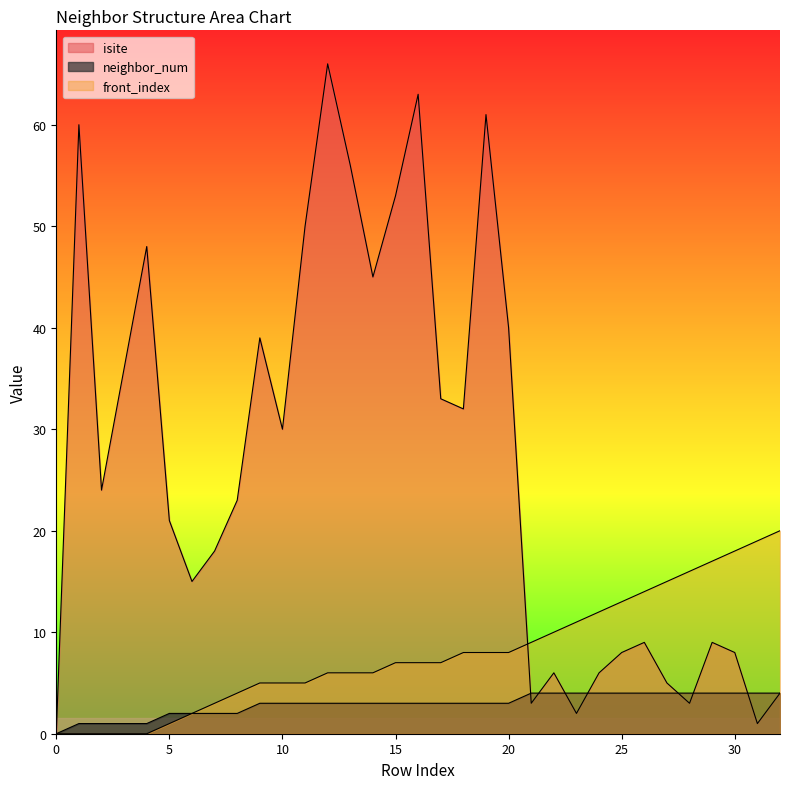

Reading left to right, what are all the values shown in this chart?

isite: 0=0	1=60	2=24	3=36	4=48	5=21	6=15	7=18	8=23	9=39	10=30	11=50	12=66	13=56	14=45	15=53	16=63	17=33	18=32	19=61	20=40	21=3	22=6	23=2	24=6	25=8	26=9	27=5	28=3	29=9	30=8	31=1	32=4
neighbor_num: 0=0	1=1	2=1	3=1	4=1	5=2	6=2	7=2	8=2	9=3	10=3	11=3	12=3	13=3	14=3	15=3	16=3	17=3	18=3	19=3	20=3	21=4	22=4	23=4	24=4	25=4	26=4	27=4	28=4	29=4	30=4	31=4	32=4
front_index: 0=0	1=0	2=0	3=0	4=0	5=1	6=2	7=3	8=4	9=5	10=5	11=5	12=6	13=6	14=6	15=7	16=7	17=7	18=8	19=8	20=8	21=9	22=10	23=11	24=12	25=13	26=14	27=15	28=16	29=17	30=18	31=19	32=20